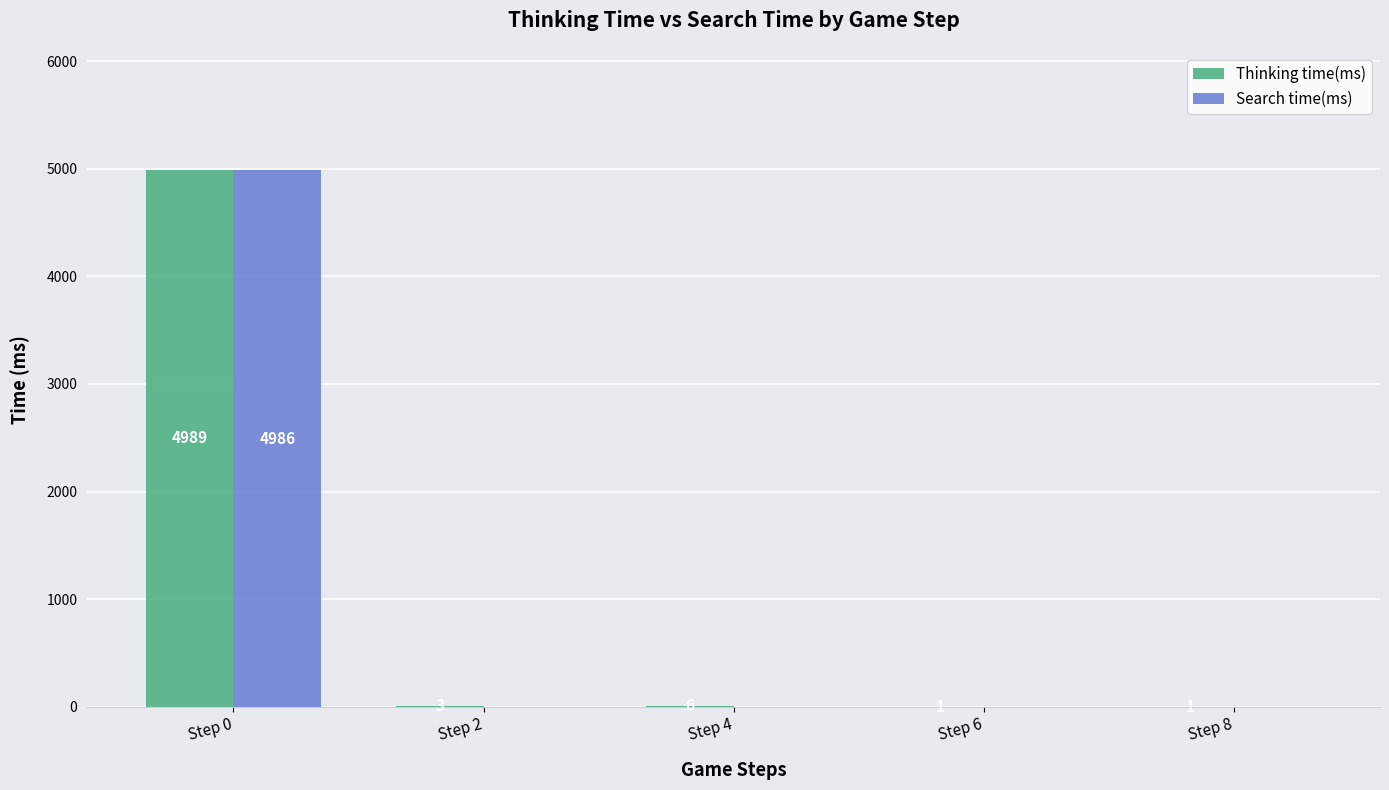

At which label is Thinking time(ms) closest to 2495?

Step 4